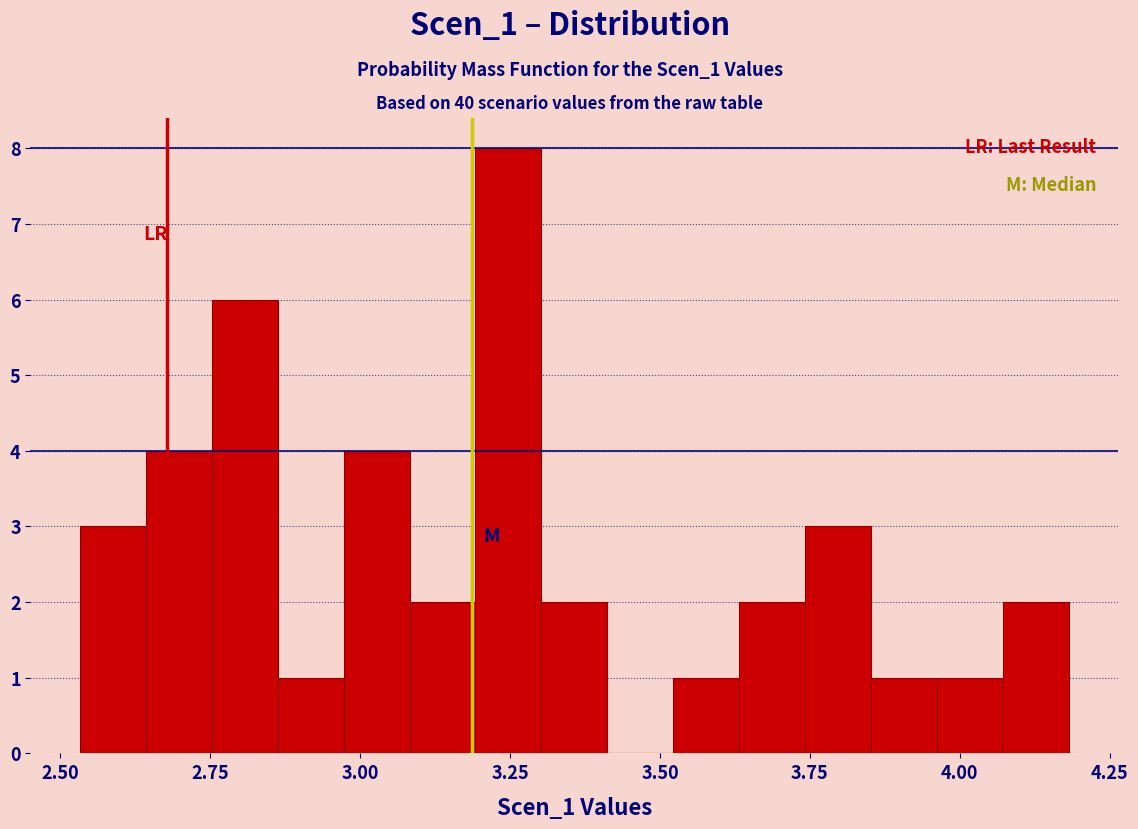

Read against the x-axis, roughly where is the centre of the tallest bar?

3.25